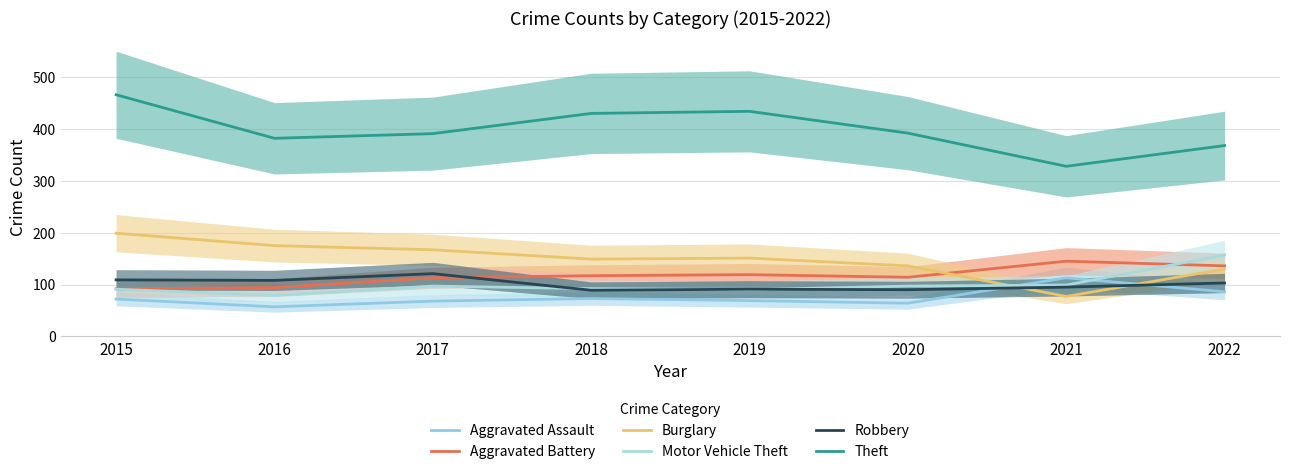

In Burglary, how many points are lower than both neighbors (excluding endpoints)?

2